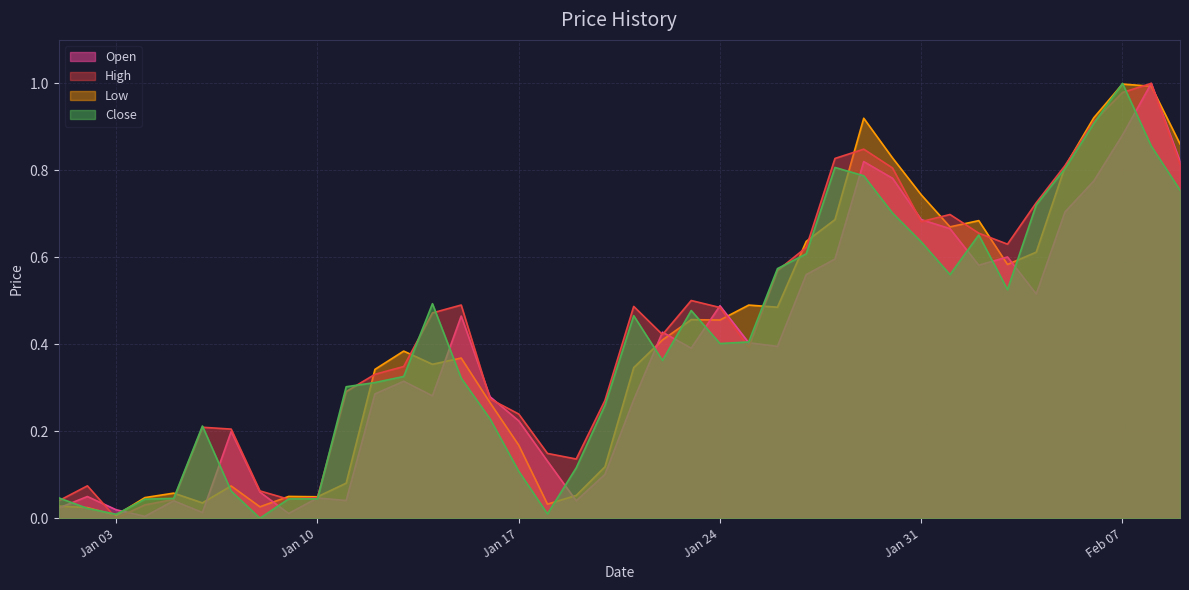

Which label corresponds to the largest value in the chart?

2023-02-08